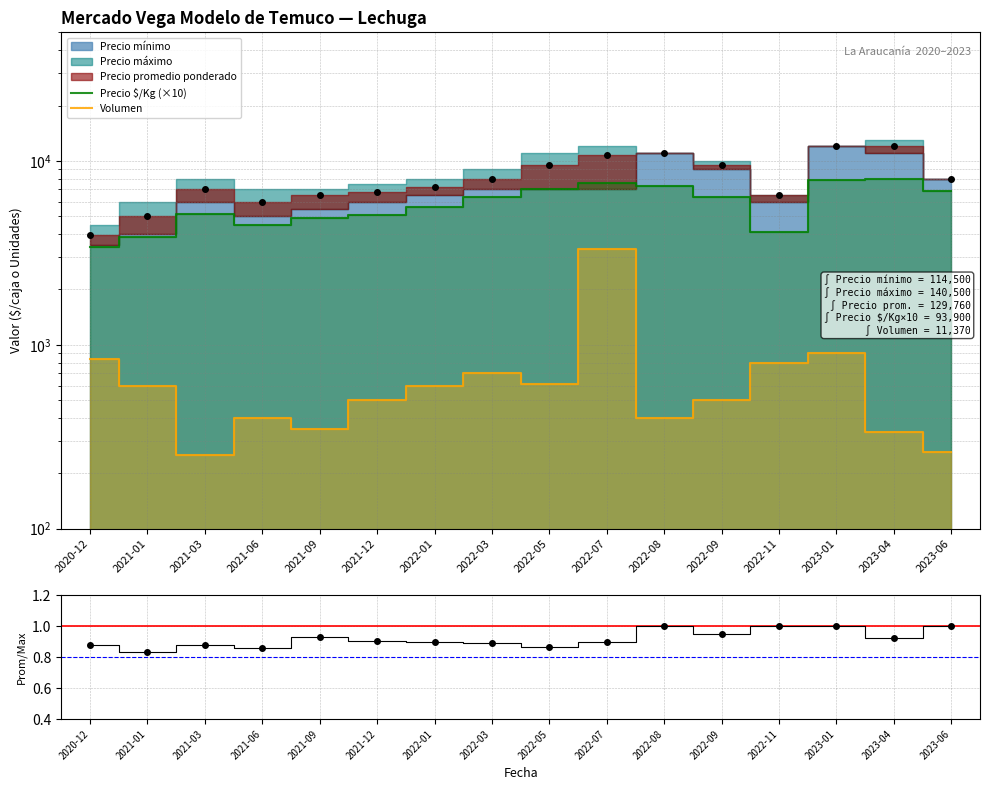

What is the difference between the Precio $/Kg (×10) values at 2022-07 and 2023-01?

210